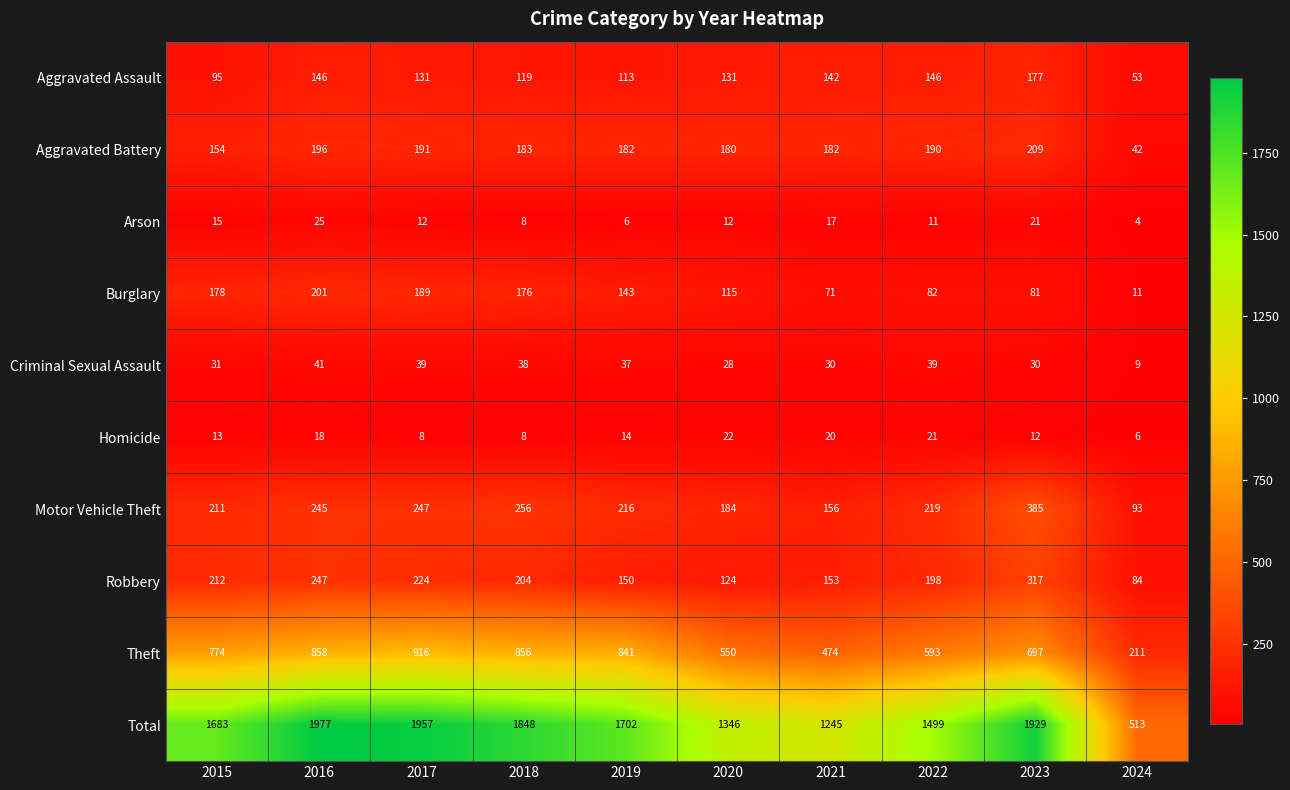

Count the number of categories in the chart.

10